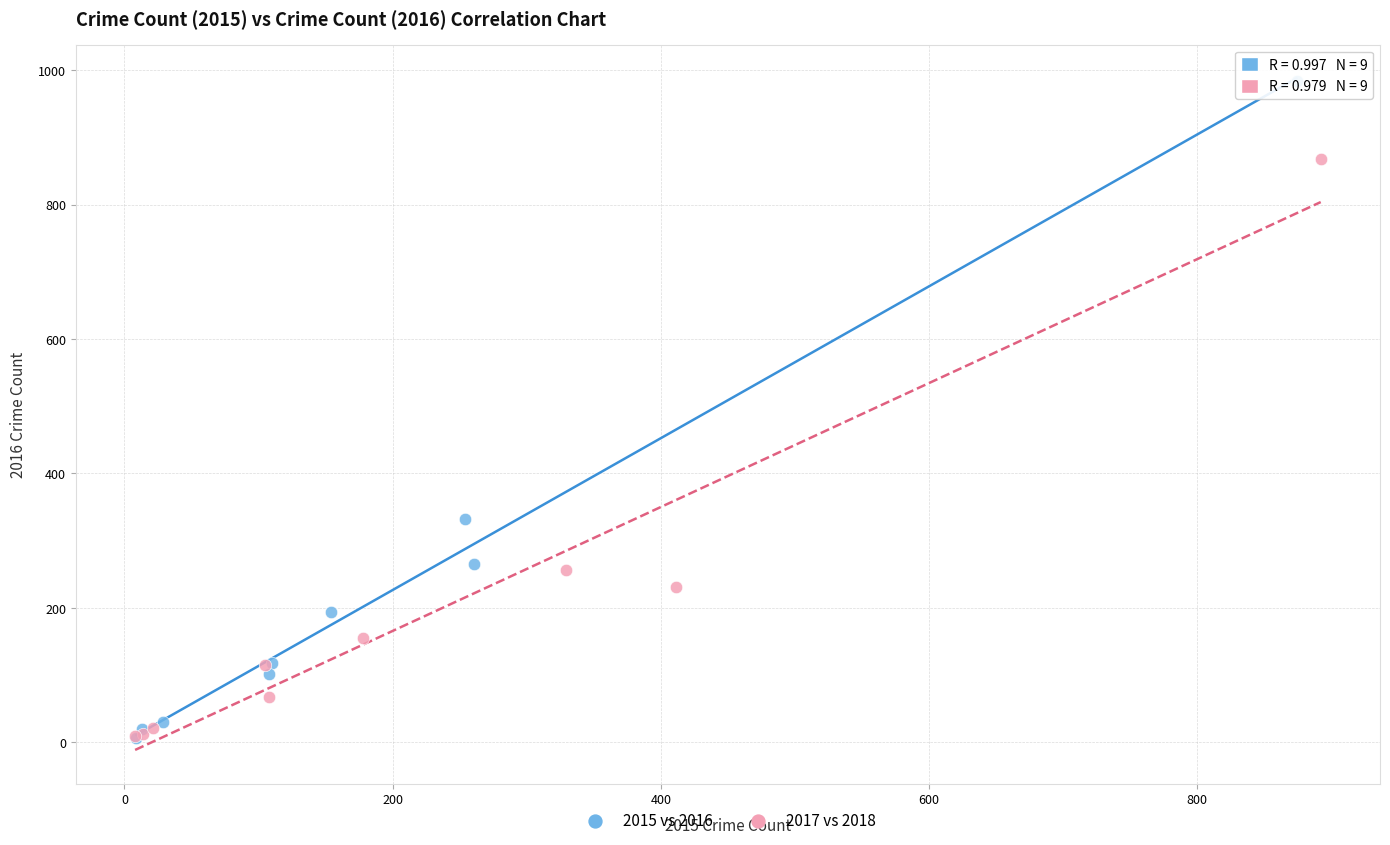

Which series contains the highest Y value?

2015 vs 2016